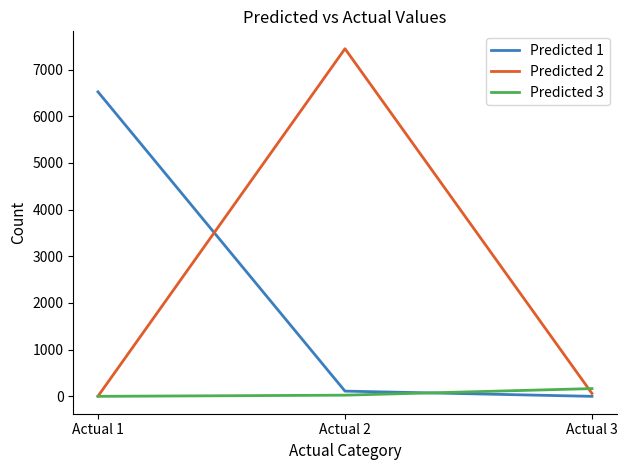

At which category is the sum across all series the highest?

Actual 2